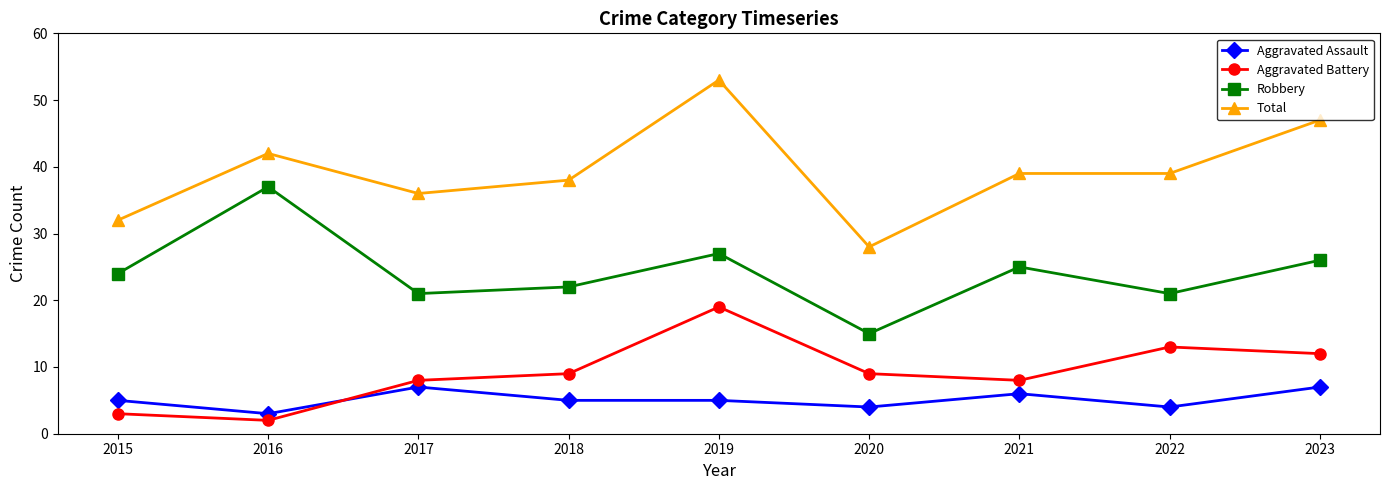

Where is the first local minimum for Aggravated Battery?

2016